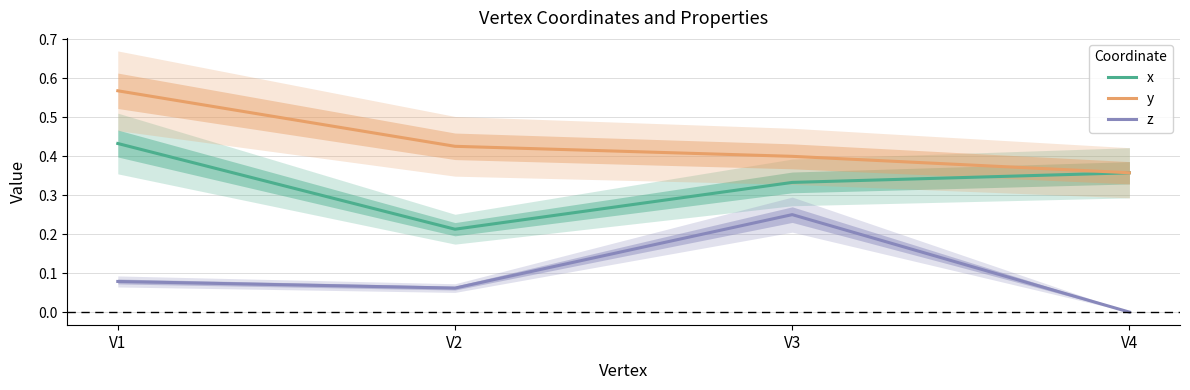

List the series in order of their overall mean, lowest first.

z, x, y